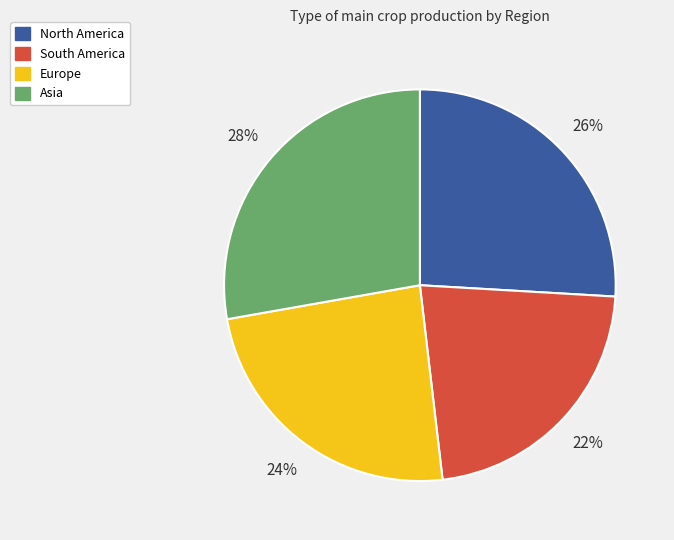

What is the largest slice in the pie chart?

Asia